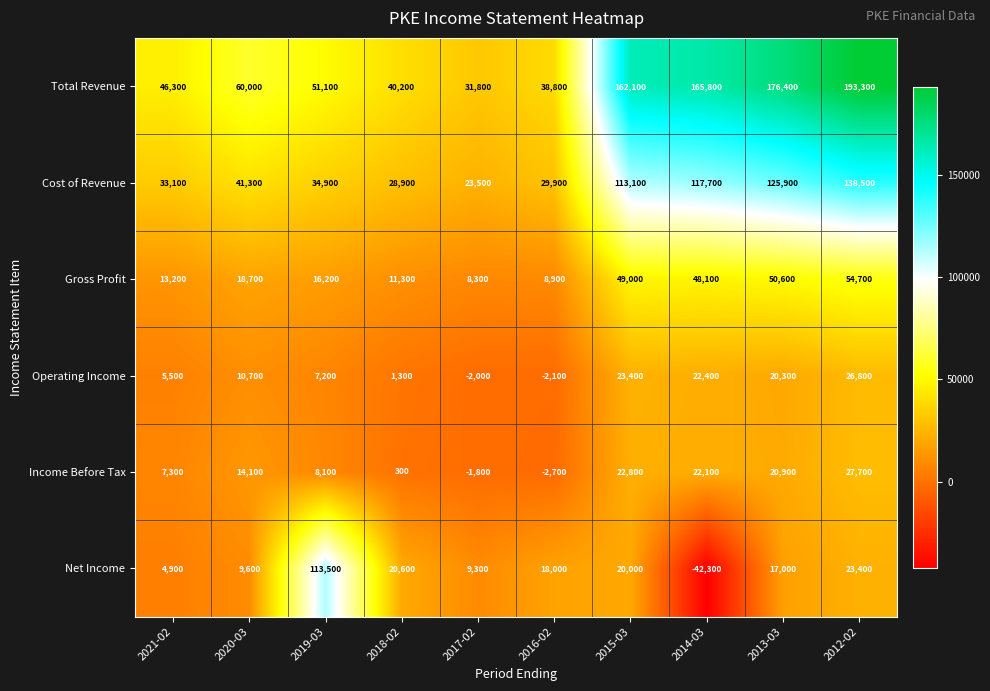

At 2015-03, list the series in order from smallest to largest.

Net Income, Income Before Tax, Operating Income, Gross Profit, Cost of Revenue, Total Revenue